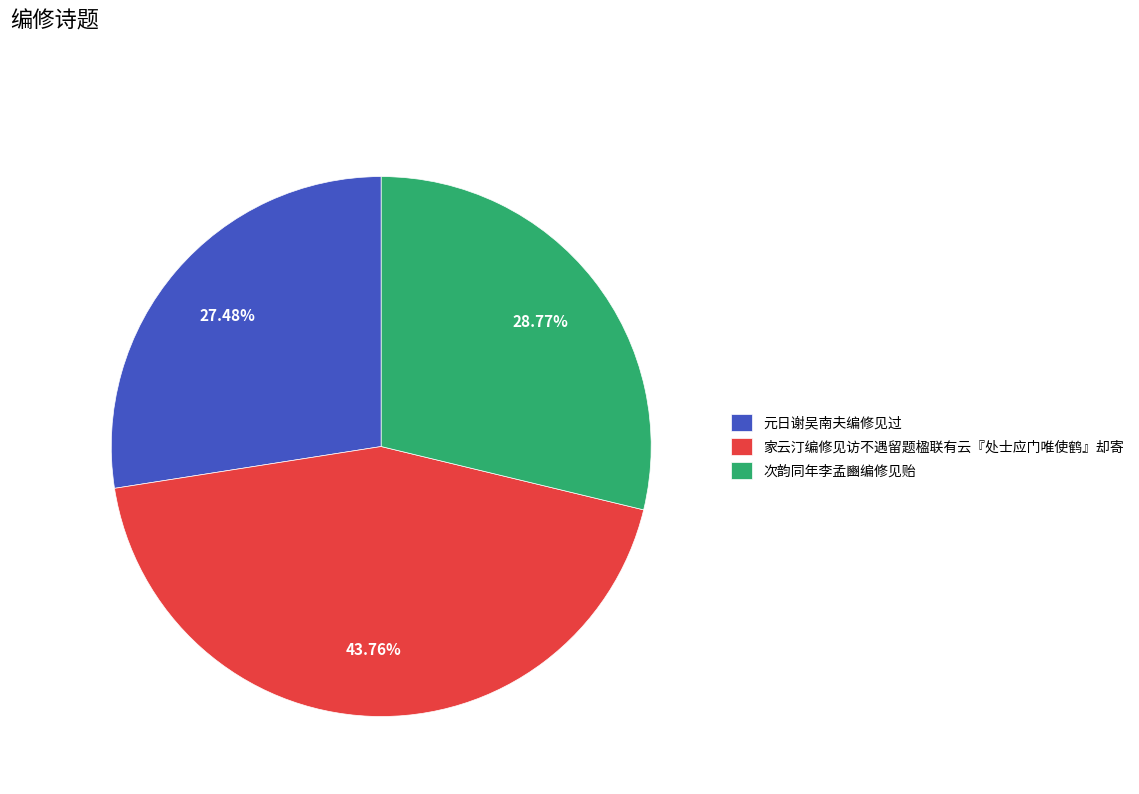

Which has a higher value, 次韵同年李孟豳编修见贻 or 家云汀编修见访不遇留题楹联有云『处士应门唯使鹤』却寄?

家云汀编修见访不遇留题楹联有云『处士应门唯使鹤』却寄